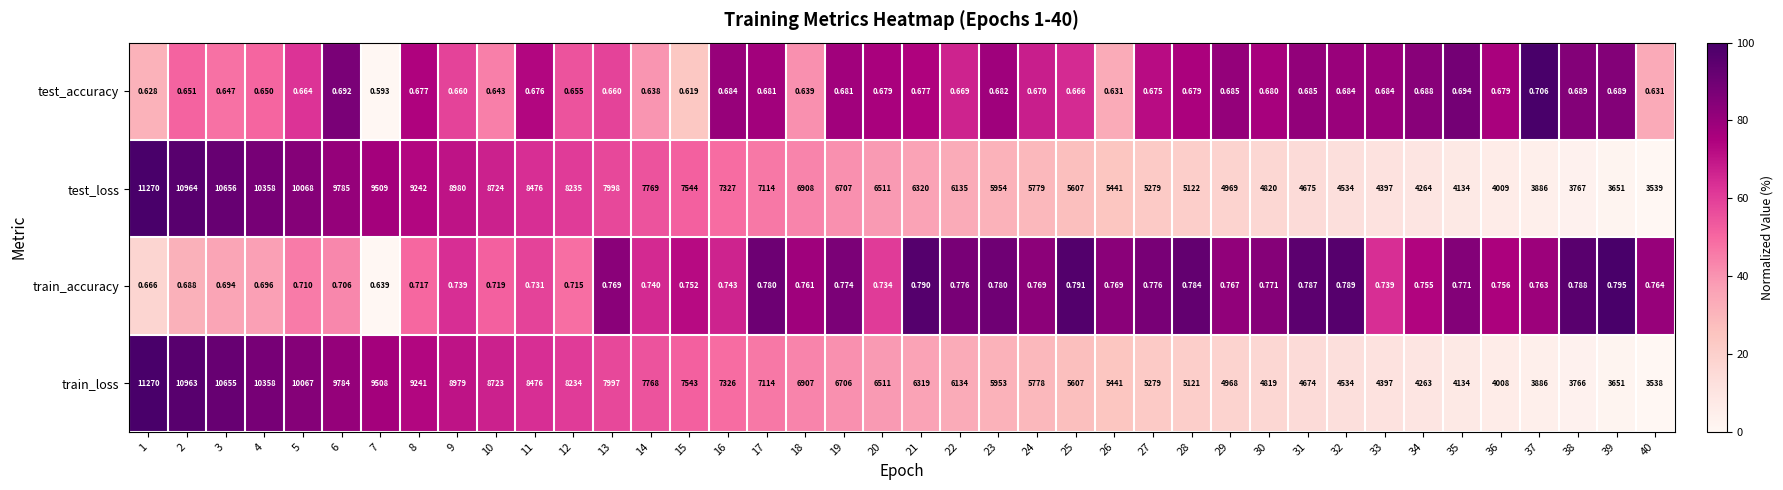

Which series has the largest range (max minus min)?

train_loss